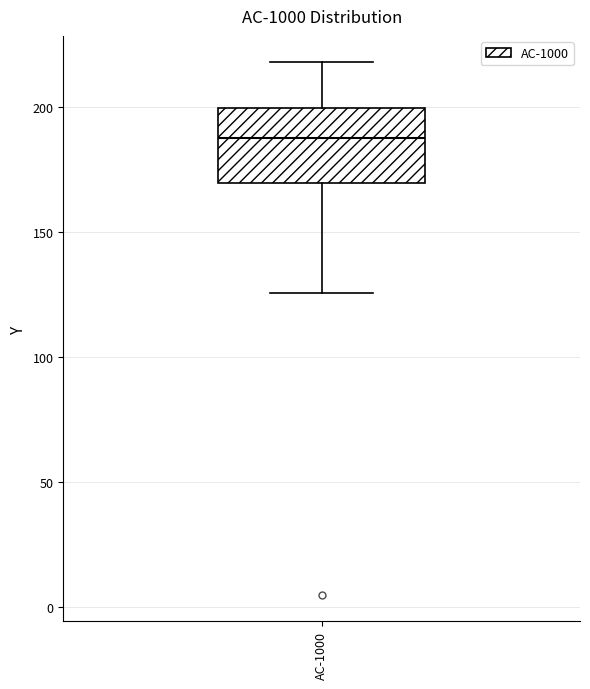

Transcribe this box plot: give where the median line is, the range the box spans, and where the two whiskers end, as read against the y-axis. The values are not printed on the chart, so give them approximately, as read against the axis.

median 190, box 170 to 200, whiskers 125 to 220